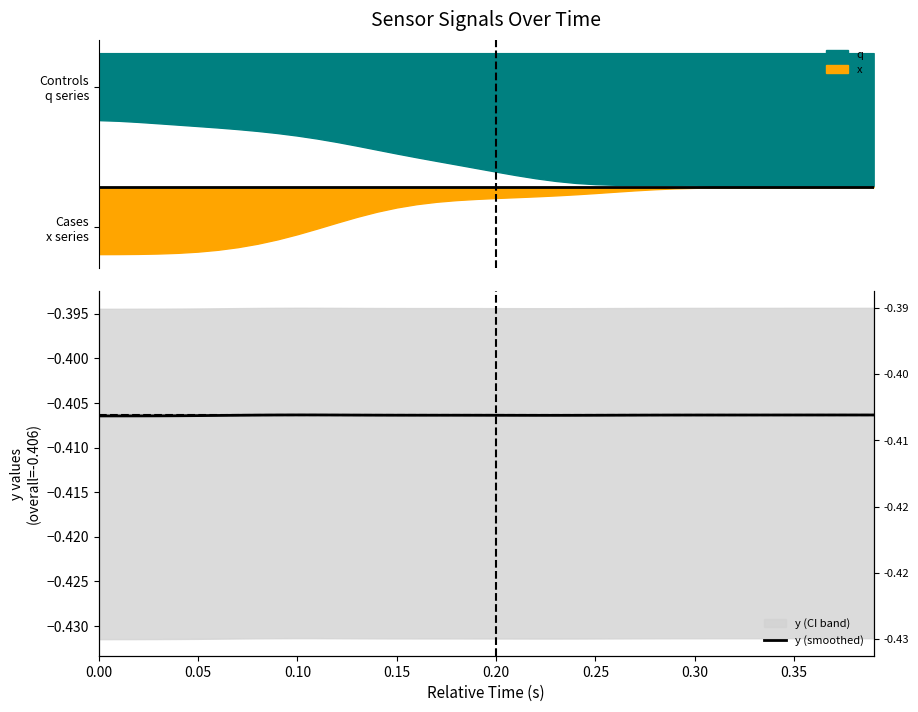

True or false: there are more than 1 points higher than both neighbors.

False